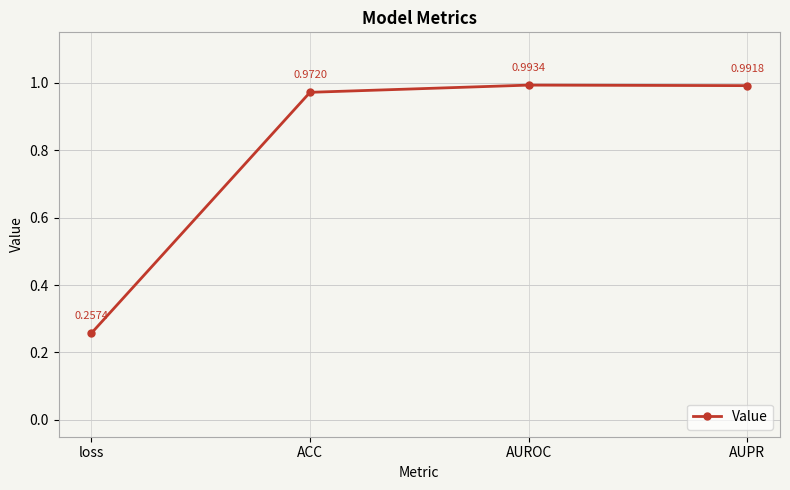

What is the difference between the values at loss and AUPR?

0.7